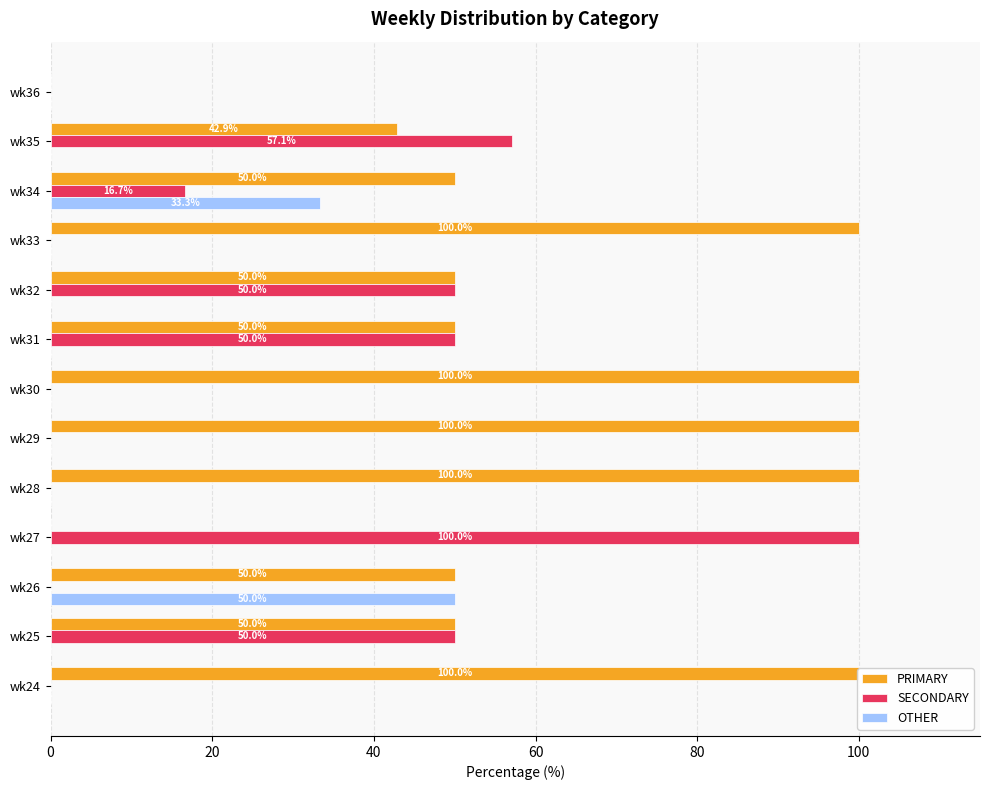

Does the chart contain stacked bars?

No